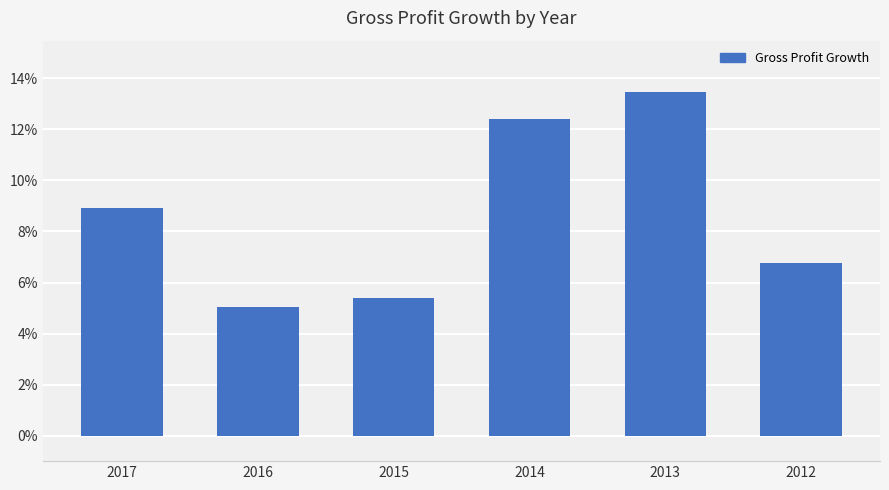

Does the chart contain any negative values?

No